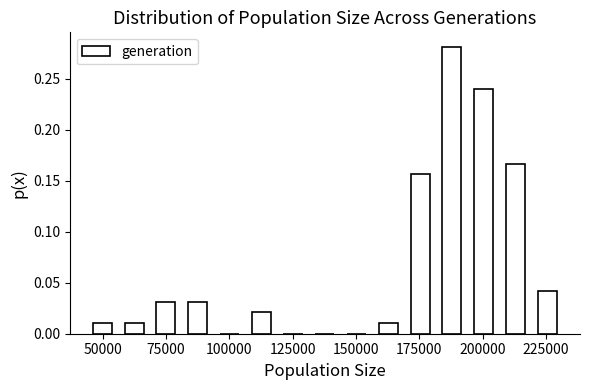

Read against the x-axis, roughly where is the centre of the tallest bar?

190000